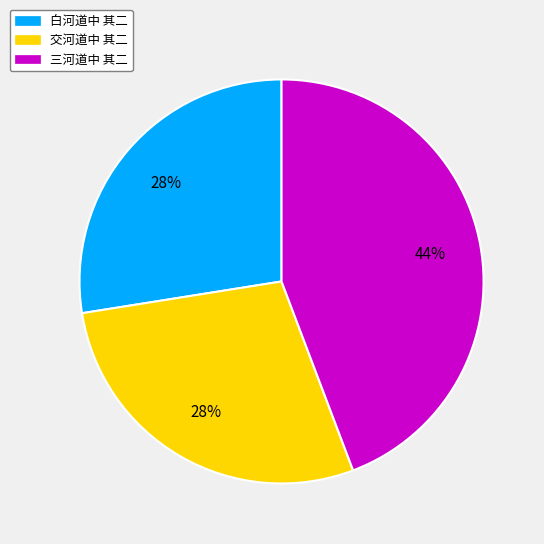

Is it true that 白河道中 其二 is 33% of the pie?

False